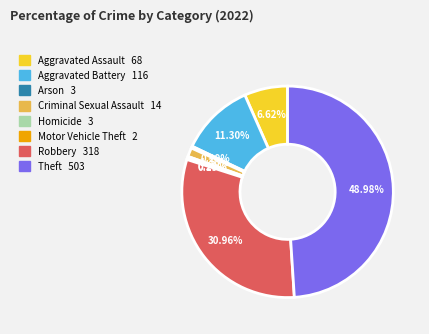

Combined, what portion of the pie is Arson and Aggravated Battery?

11.6%